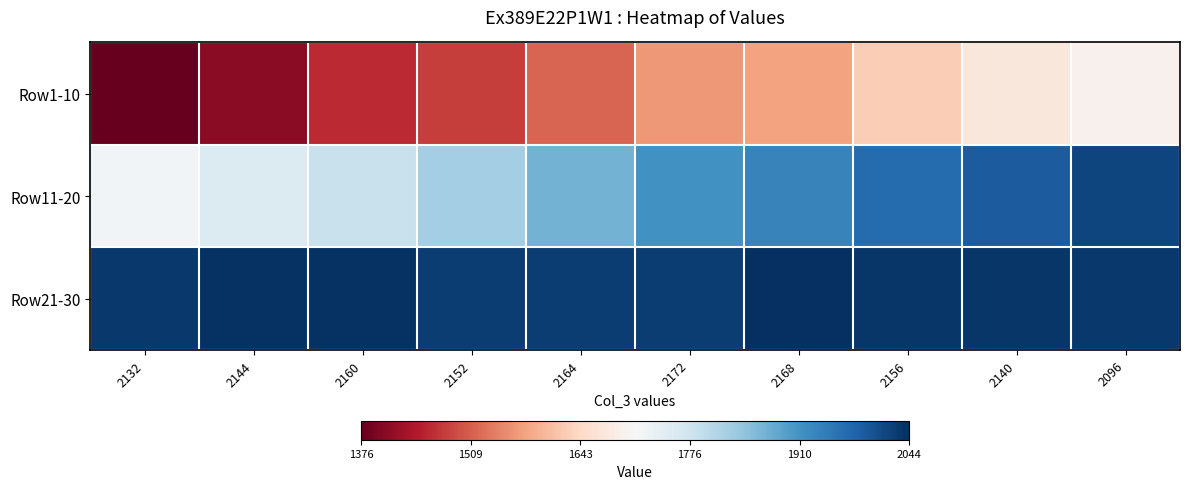

Between 2168 and 2172, which is larger?

2168